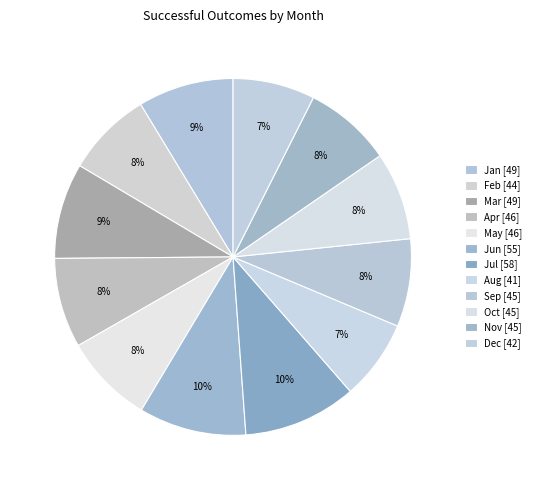

Which slice is the largest?

Jul